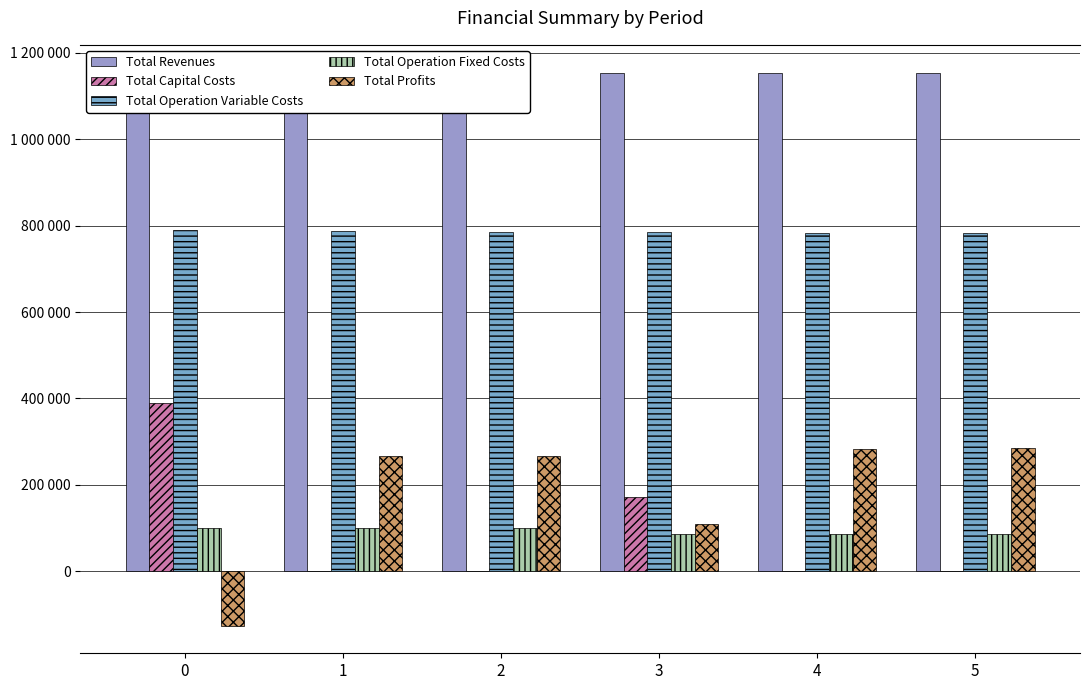

What is the average value of the Total Revenues series?

1153792.6